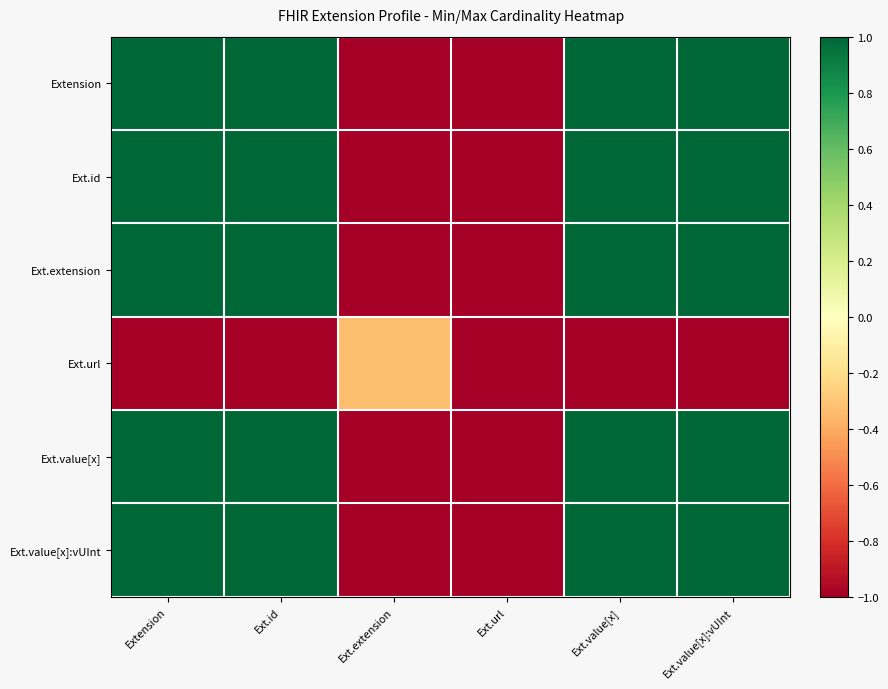

How many data points does each series have?

6